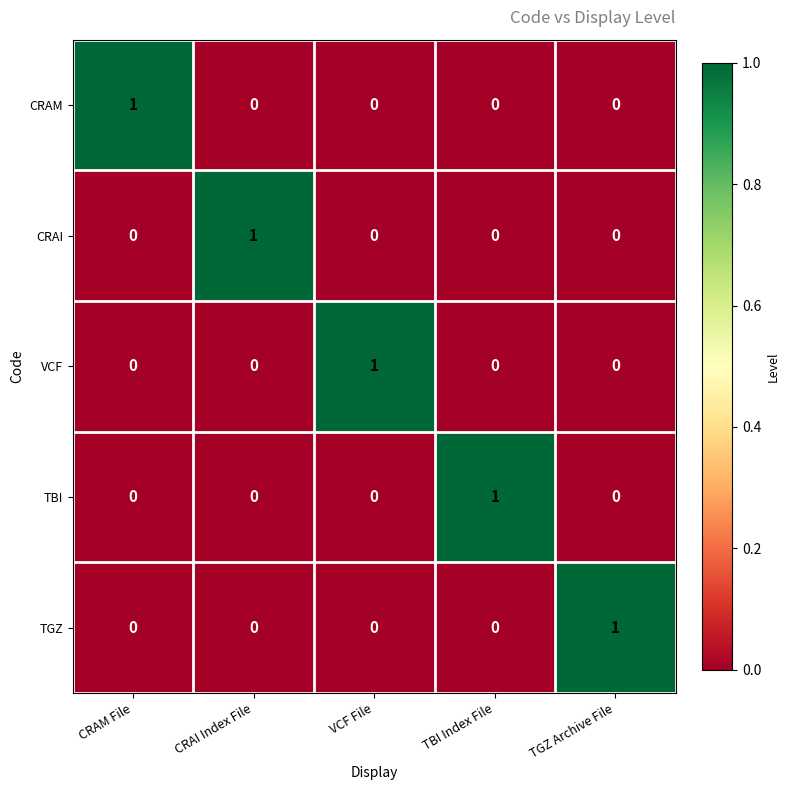

Count the CRAM values in the range 0 to 1.

5